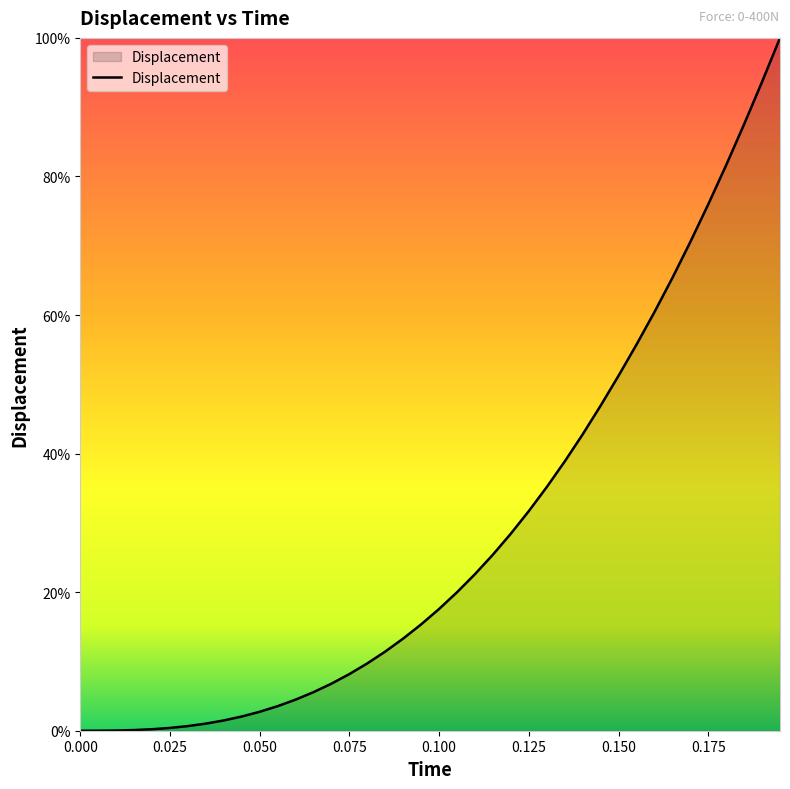

What is the greatest value displayed?

100.0